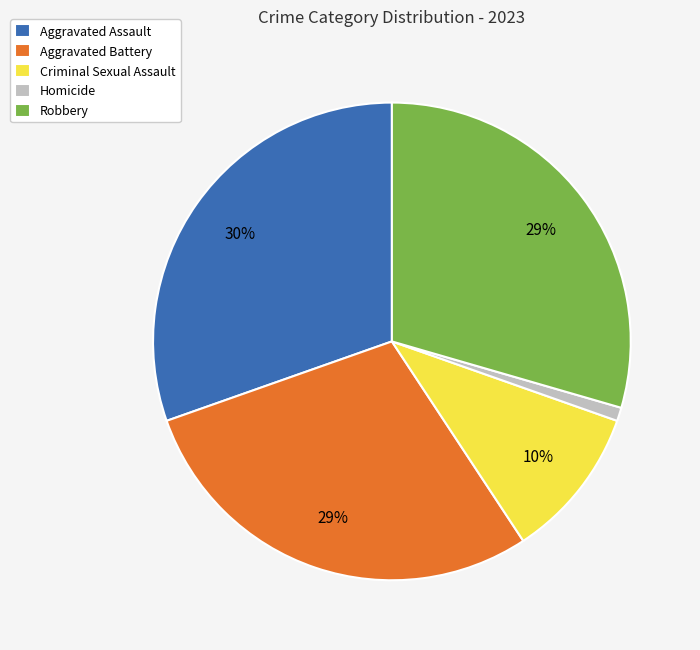

True or false: Robbery accounts for 15% of the total.

False